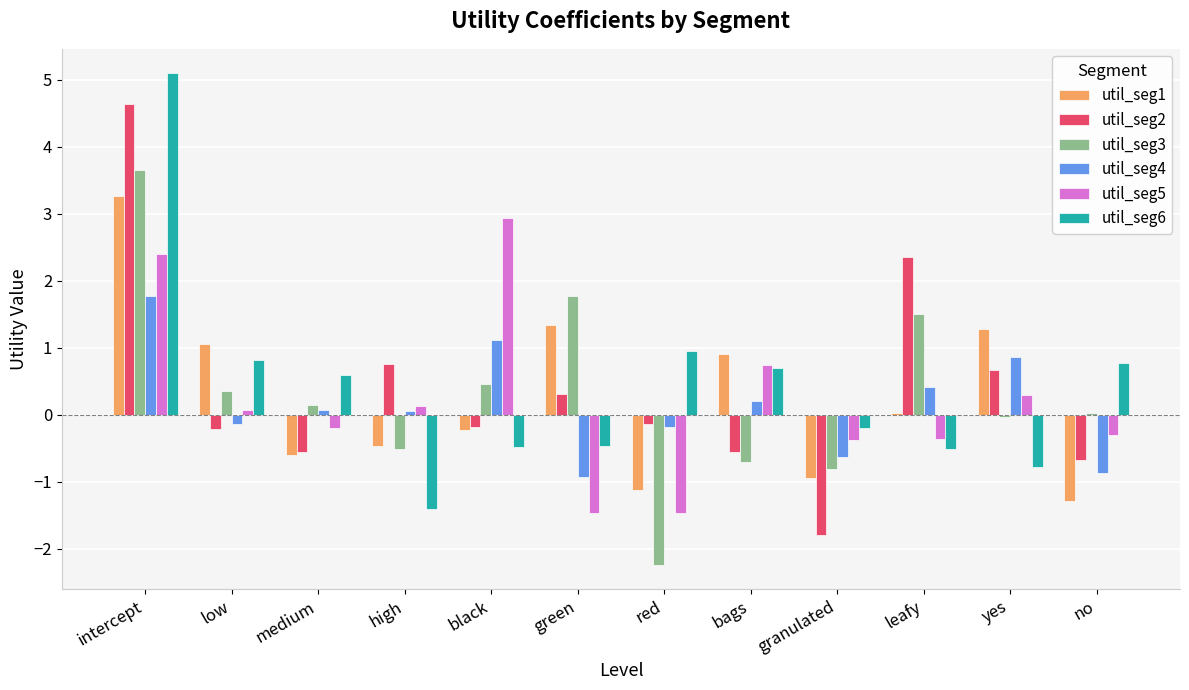

True or false: util_seg6 has a value of 0.7 at bags.

True